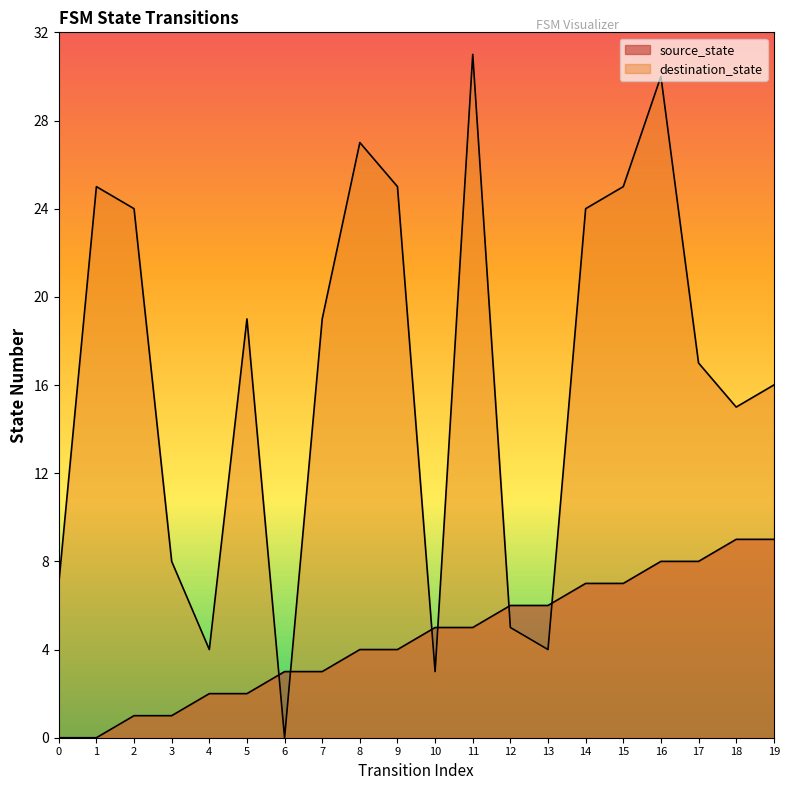

Rank the series by their average value, from lowest to highest.

source_state, destination_state